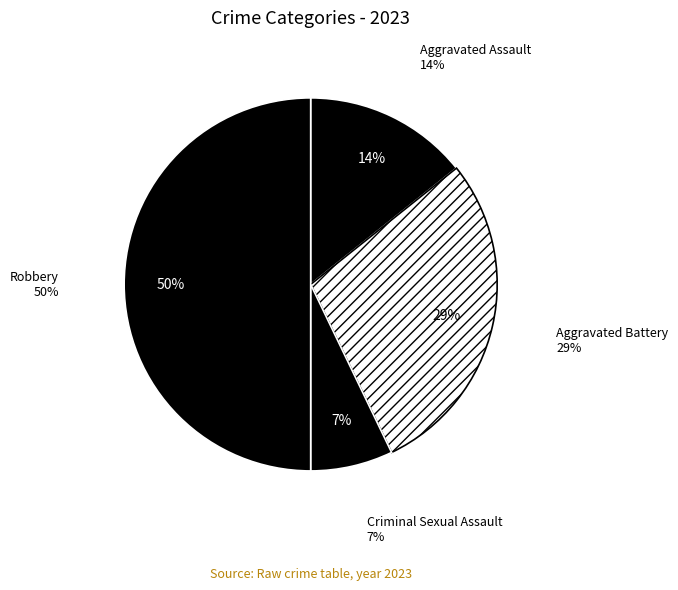

True or false: Aggravated Assault accounts for 14% of the total.

True